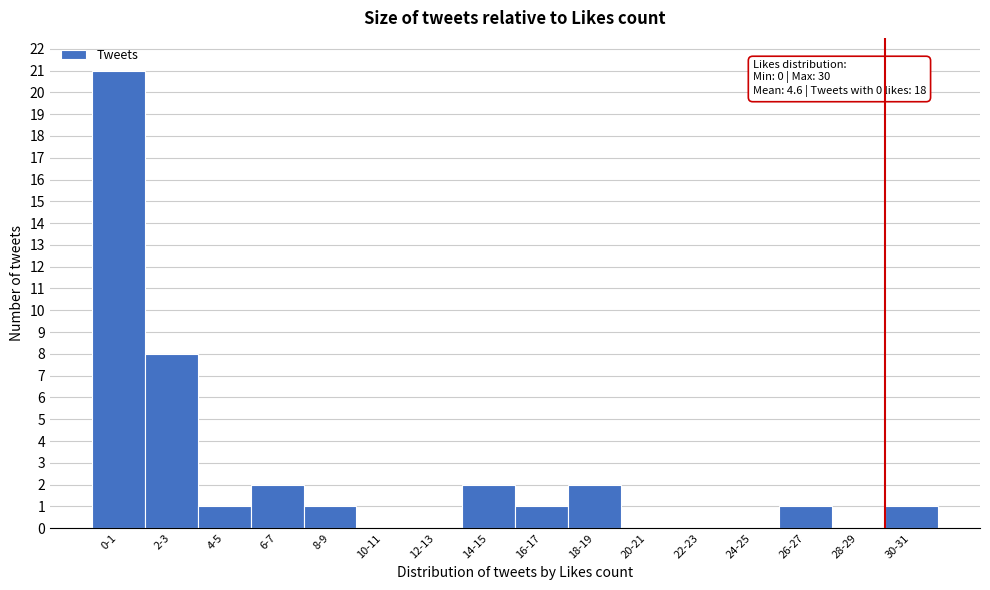

Reading left to right, transcribe all the data shown in this chart.

0-1=21	2-3=8	4-5=1	6-7=2	8-9=1	10-11=0	12-13=0	14-15=2	16-17=1	18-19=2	20-21=0	22-23=0	24-25=0	26-27=1	28-29=0	30-31=1